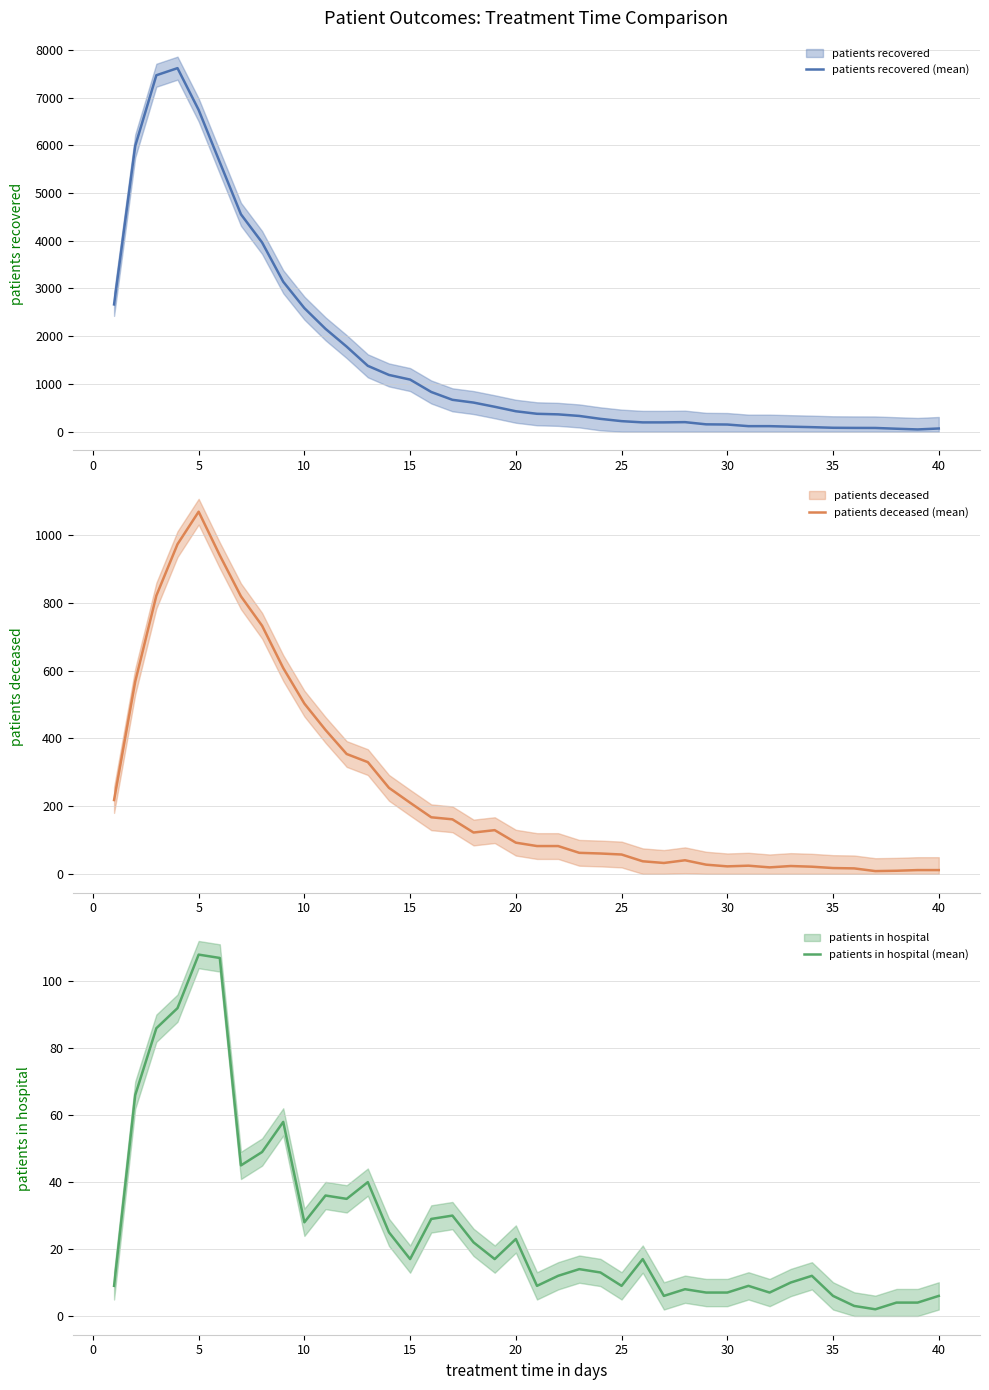

True or false: patients deceased (mean) has more than 1 points higher than both neighbors.

True